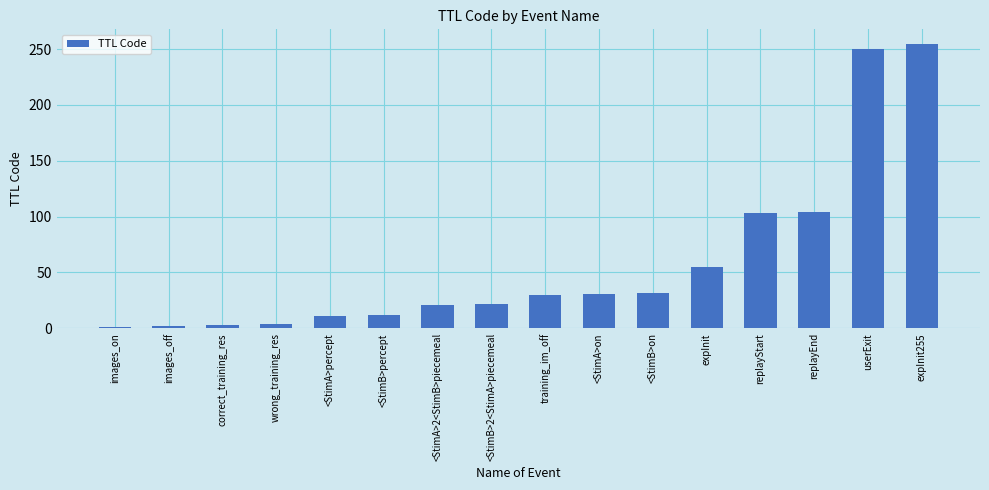

Where is the data nearest to the value 128?

replayEnd